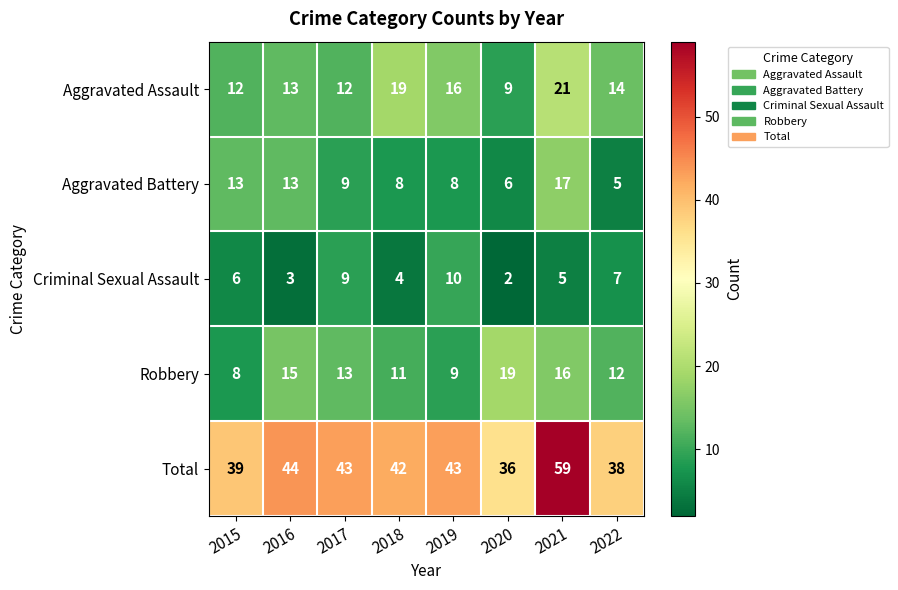

True or false: Aggravated Assault has a value of 12 at 2015.

True